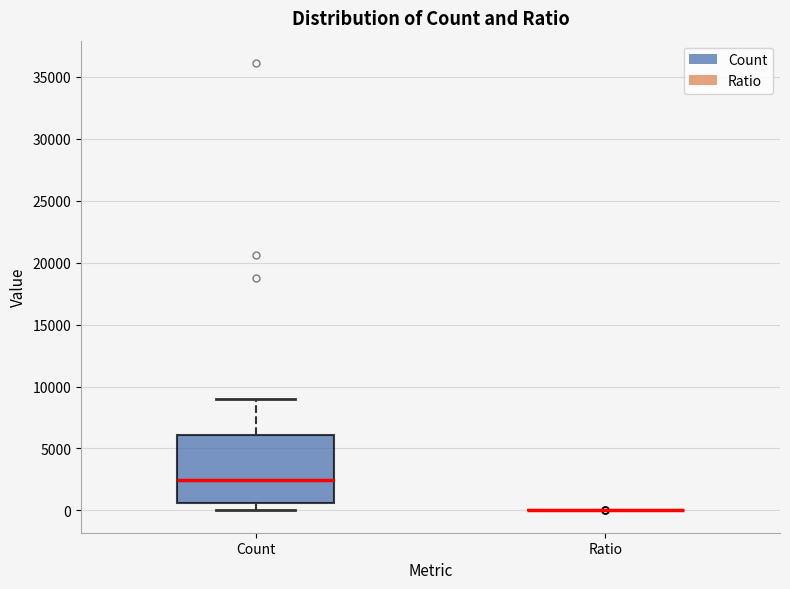

Comparing the boxes themselves (not the whiskers), which one is the tallest?

Count